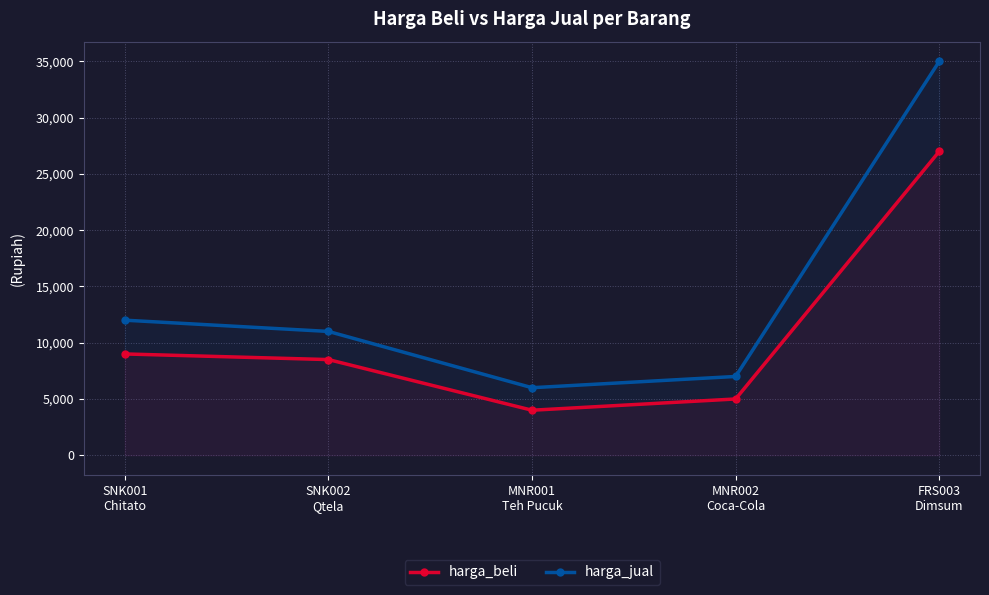

Between SNK001
Chitato and SNK002
Qtela, which series saw the biggest shift?

harga_jual